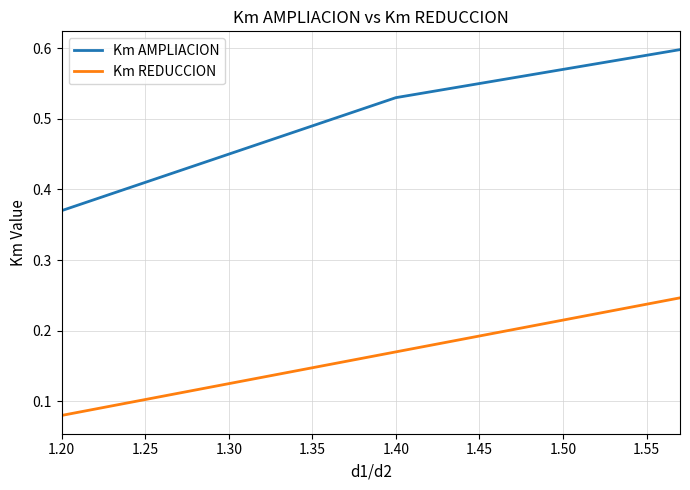

Rank the series by their average value, from highest to lowest.

Km AMPLIACION, Km REDUCCION